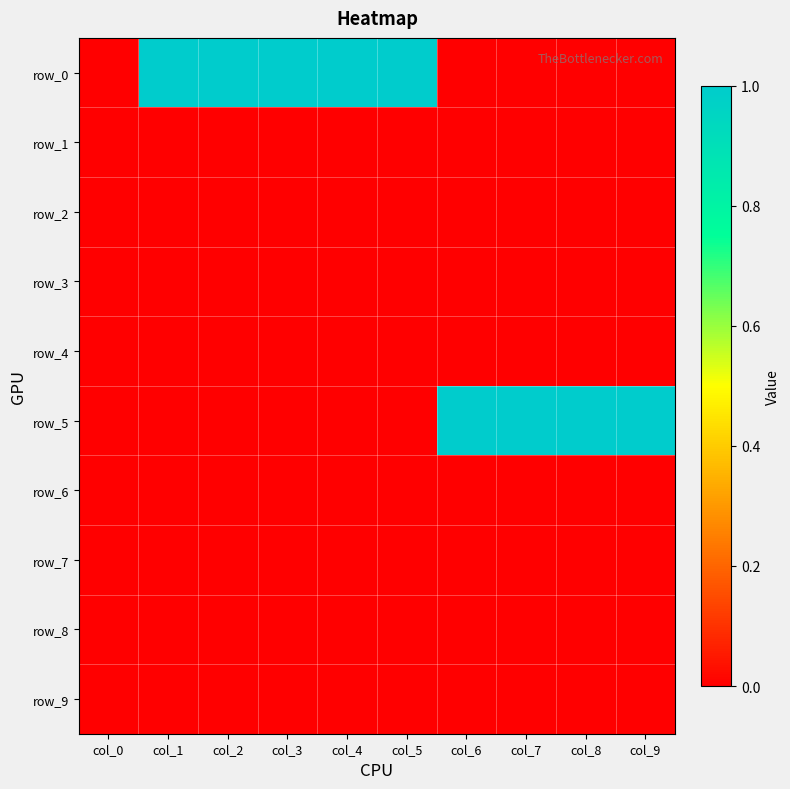

Where is row_4 nearest to the value 0?

col_0